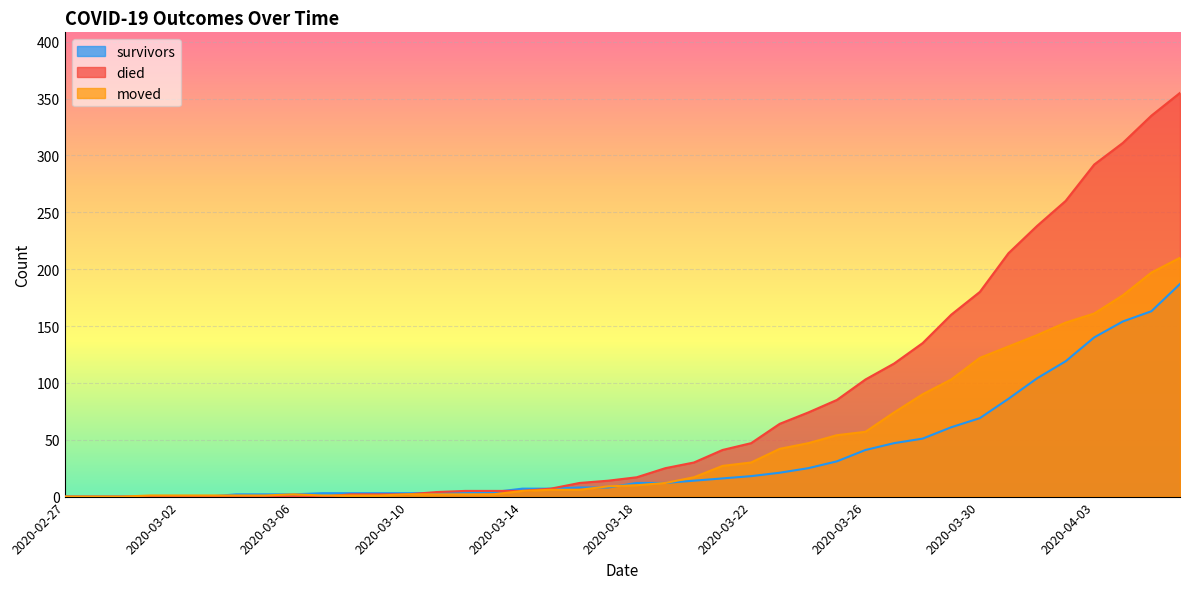

Which series has the largest range (max minus min)?

died